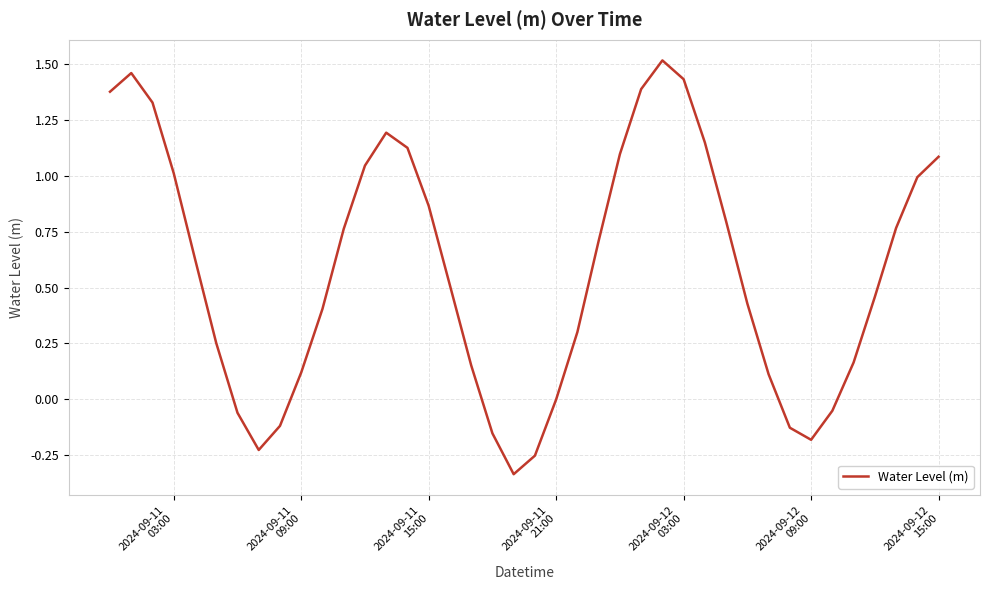

What is the difference between the maximum and minimum values?

1.9